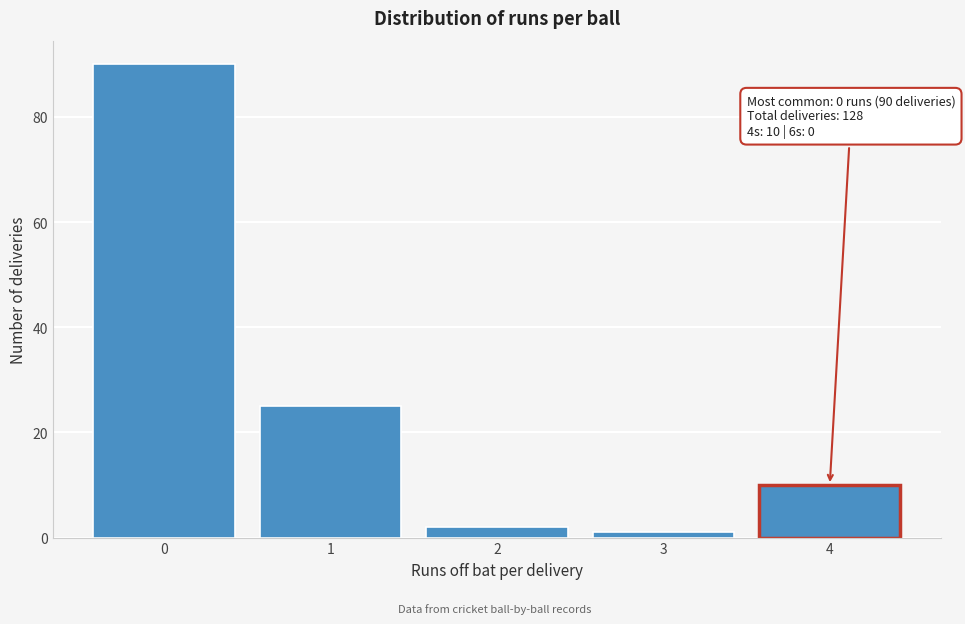

Reading left to right, extract all data points from this chart.

0=90	1=25	2=2	3=1	4=10